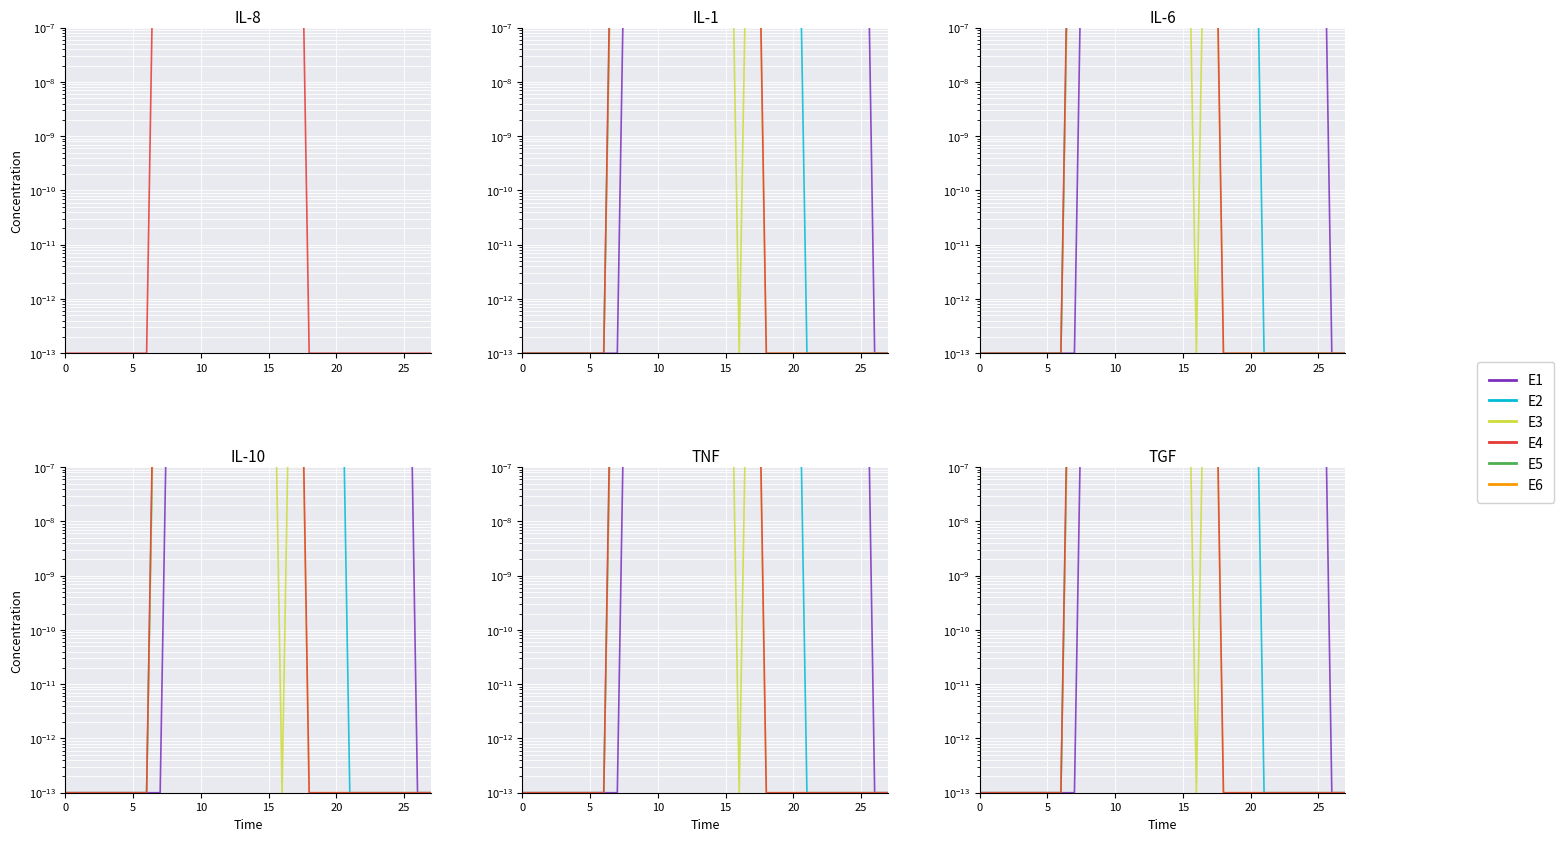

What is the difference between the maximum and minimum values in the E1 series?

253.0